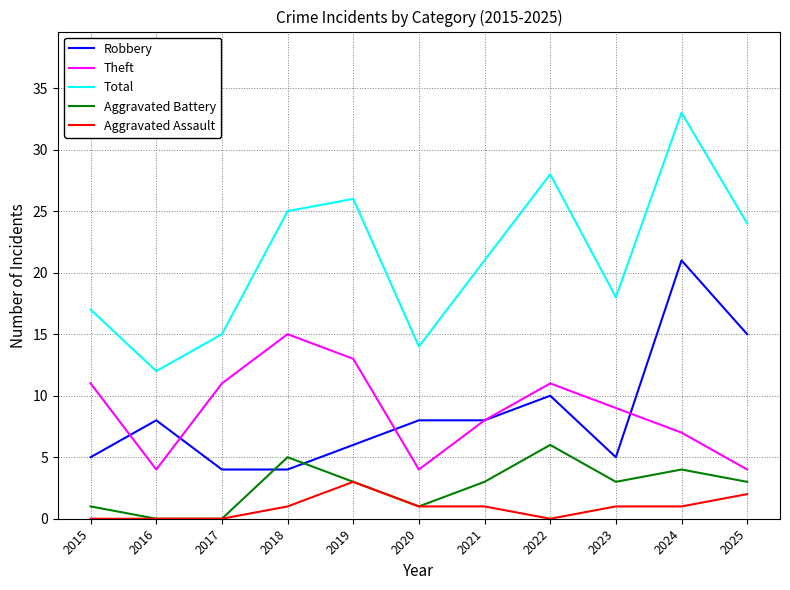

Reading right to left, list all the values displayed in this chart.

Robbery: 15	21	5	10	8	8	6	4	4	8	5
Theft: 4	7	9	11	8	4	13	15	11	4	11
Total: 24	33	18	28	21	14	26	25	15	12	17
Aggravated Battery: 3	4	3	6	3	1	3	5	0	0	1
Aggravated Assault: 2	1	1	0	1	1	3	1	0	0	0